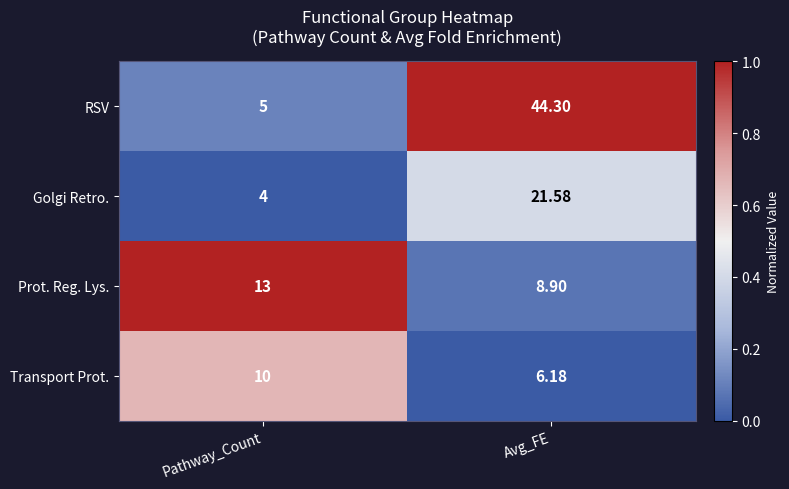

Which series has the largest total across all categories?

RSV